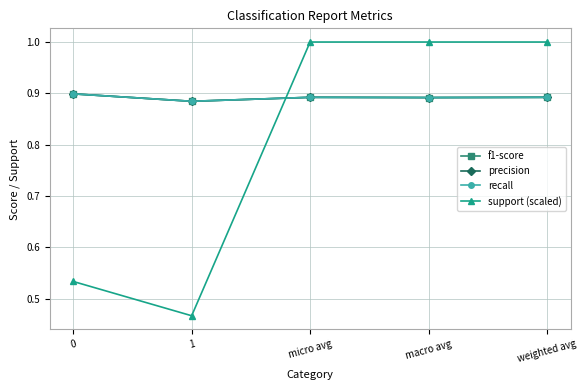

Which has a higher value, macro avg or 1?

macro avg